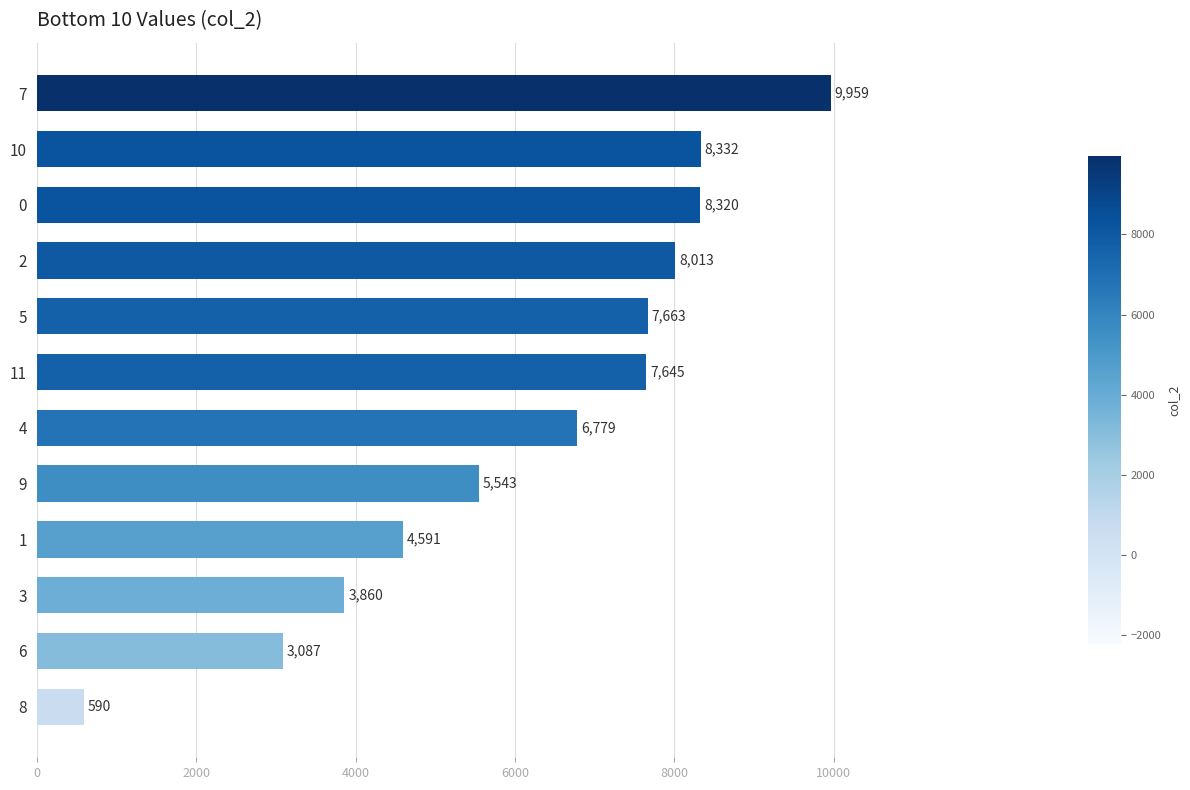

Is it true that the value at 1 is 4591?

True